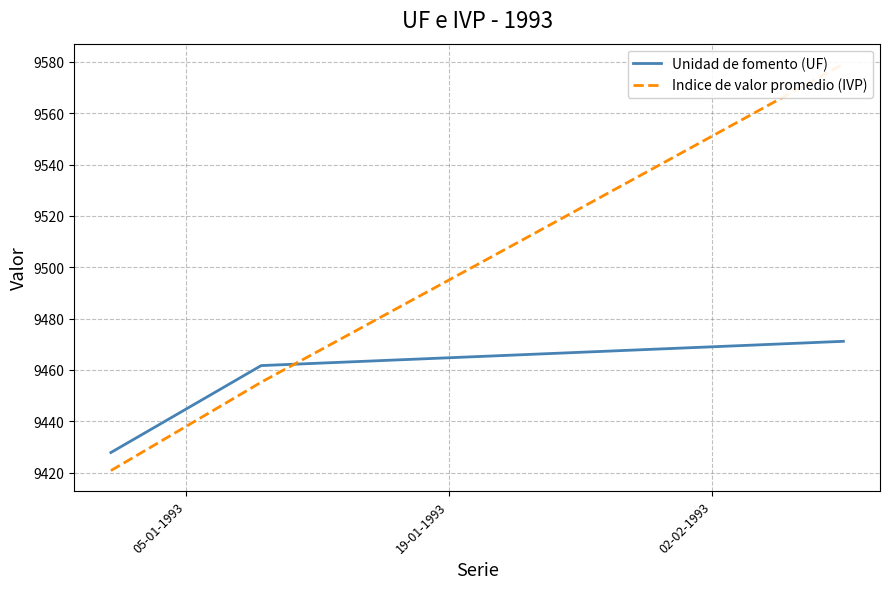

Reading left to right, what are all the values shown in this chart?

Unidad de fomento (UF): 9427.8	9432.0	9436.2	9440.5	9444.7	9449.0	9453.2	9457.4	9461.7	9462.0	9462.3	9462.6	9462.9	9463.2	9463.5	9463.8	9464.1	9464.4	9464.7	9465.0	9465.3	9465.6	9465.9	9466.2	9466.5	9466.9	9467.2	9467.5	9467.8	9468.1	9468.4	9468.7	9469.0	9469.3	9469.6	9469.9	9470.2	9470.5	9470.8	9471.1
Indice de valor promedio (IVP): 9420.8	9425.0	9429.3	9433.6	9438.0	9442.3	9446.6	9450.9	9455.2	9459.2	9463.1	9467.1	9471.1	9475.1	9479.1	9483.0	9487.0	9491.0	9495.0	9499.0	9503.0	9507.0	9511.0	9515.0	9519.0	9523.0	9527.0	9531.0	9535.0	9539.0	9543.0	9547.0	9551.1	9555.1	9559.1	9563.1	9567.1	9571.2	9575.2	9579.2